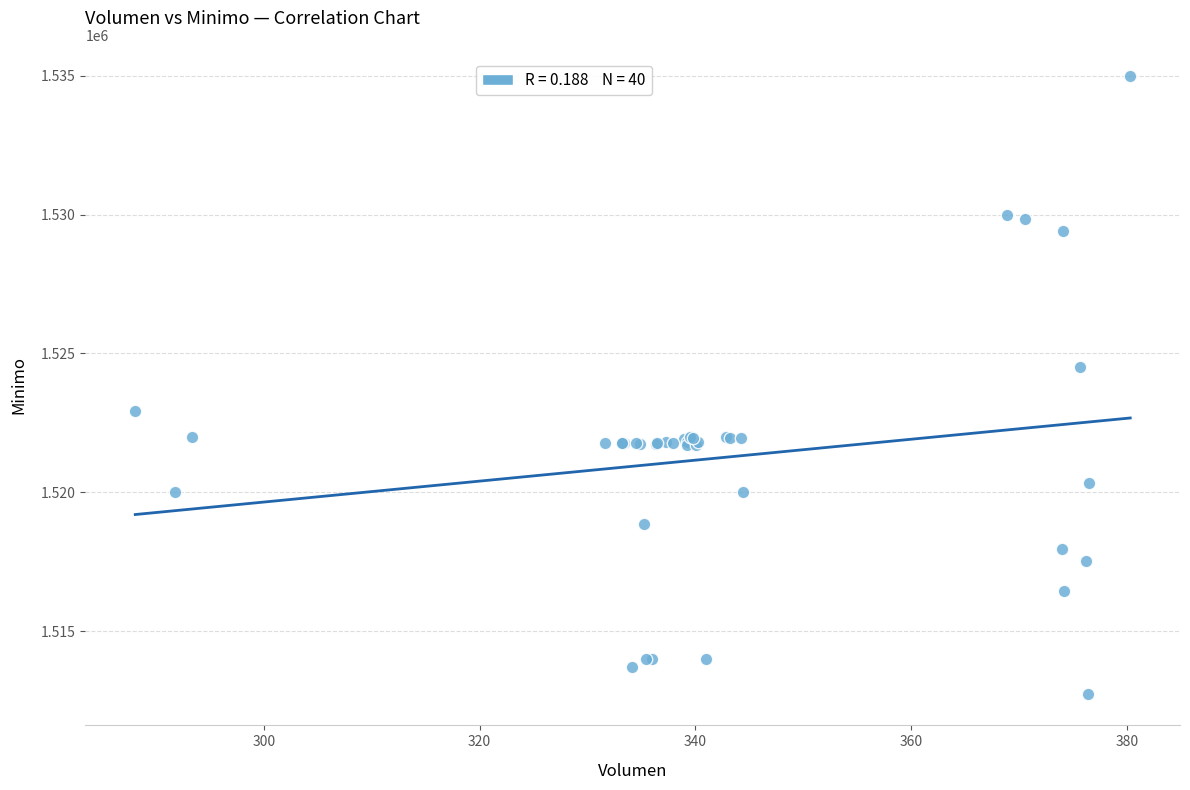

What Y value in the scatter plot is closest to 1523862?

1524513